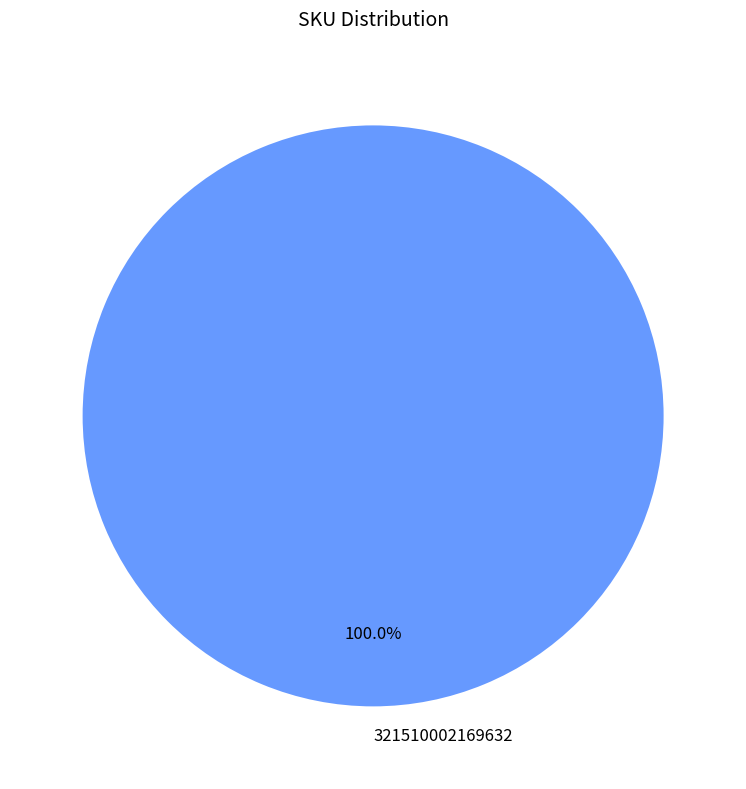

Rank the categories by value from lowest to highest.

321510002169632